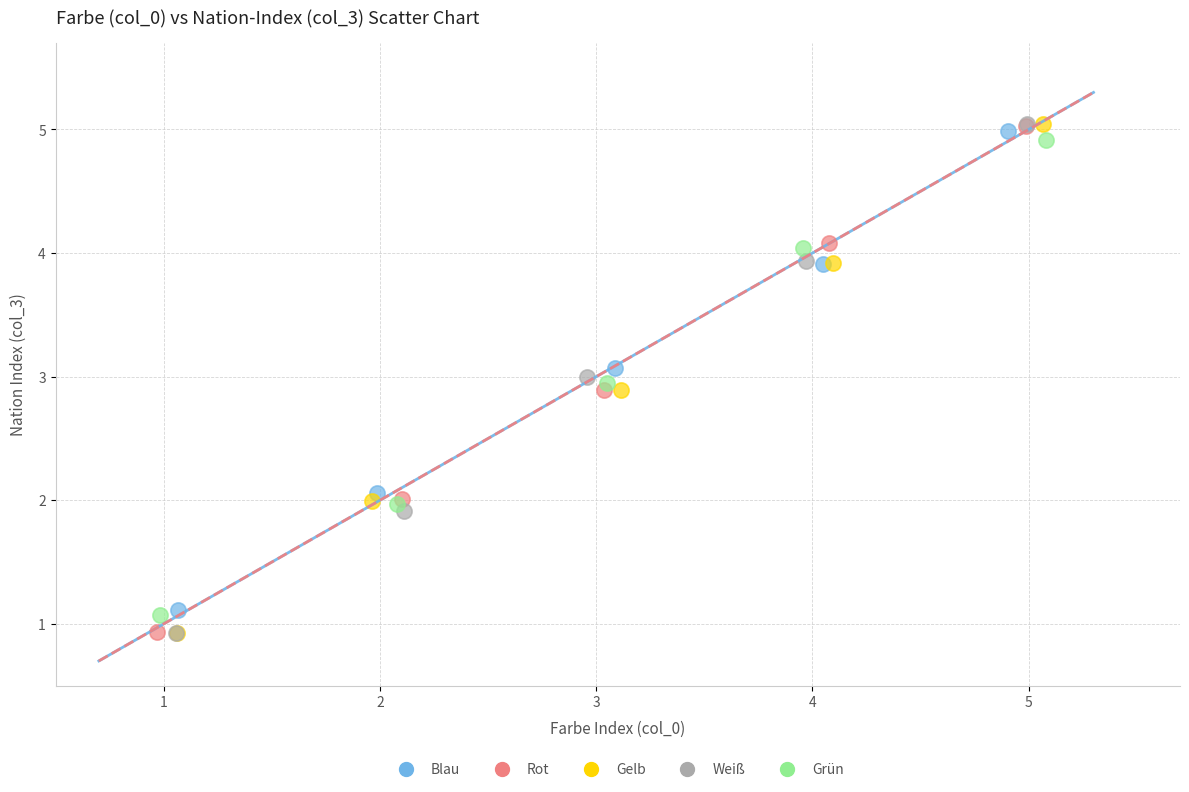

Which series has the largest Y range (max minus min)?

Gelb